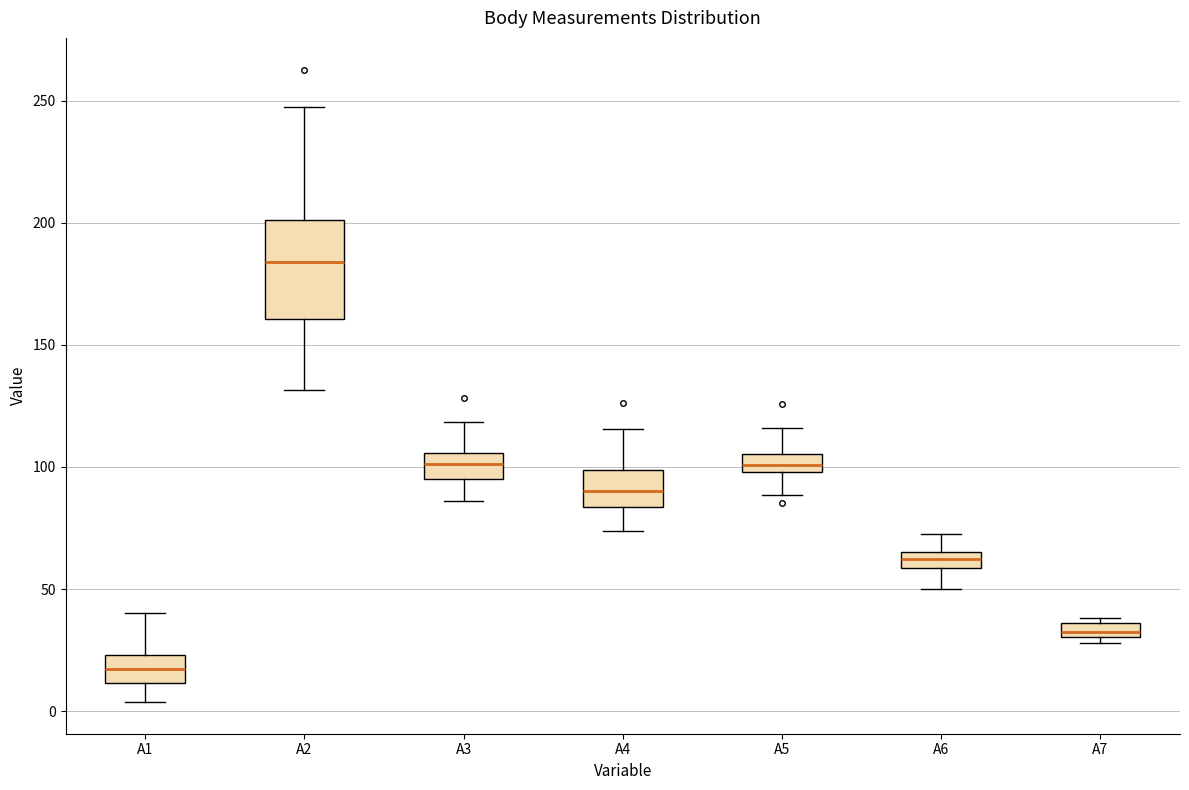

Which box is the tallest, from its lower edge to its upper edge?

A2